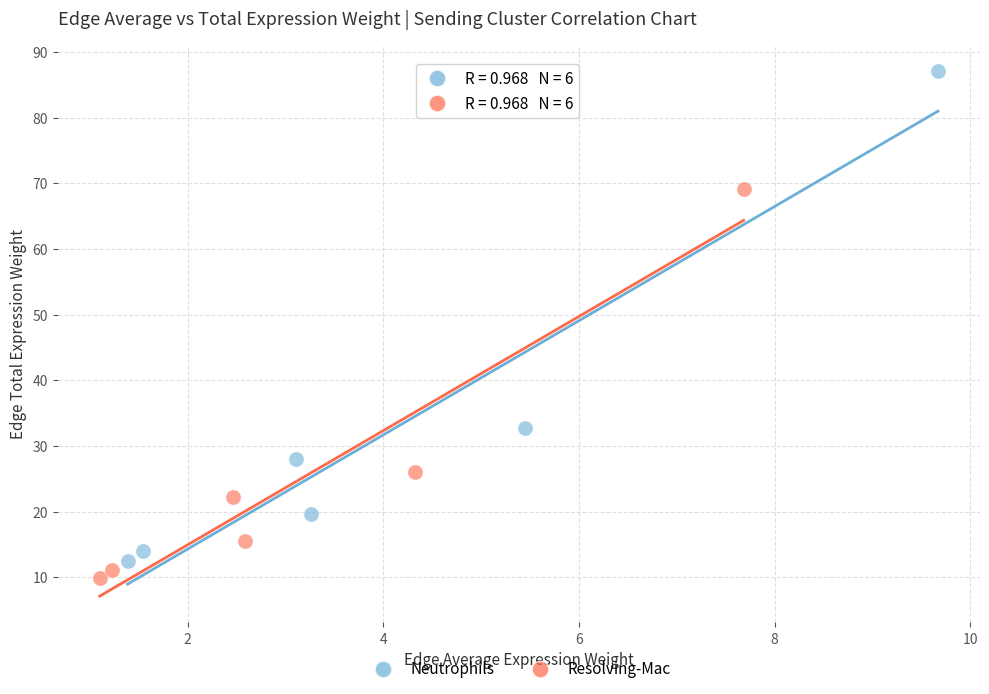

Which series has the largest Y range (max minus min)?

Neutrophils